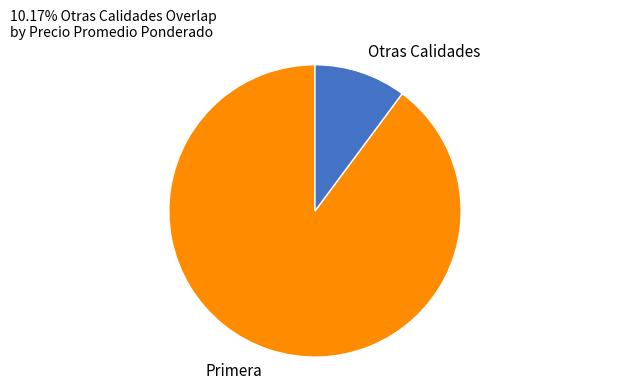

True or false: Otras Calidades accounts for 1% of the total.

False